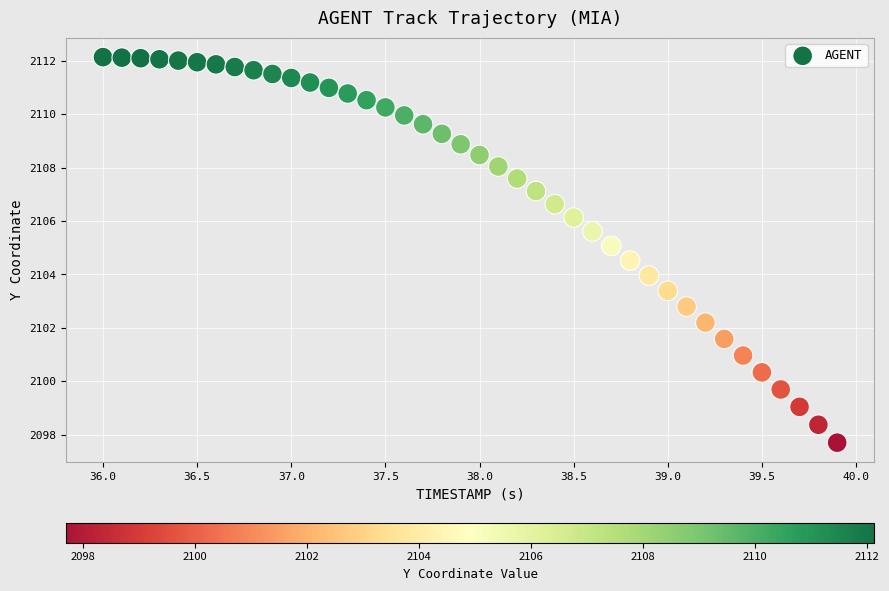

What is the range of Y values (max minus min)?

14.4